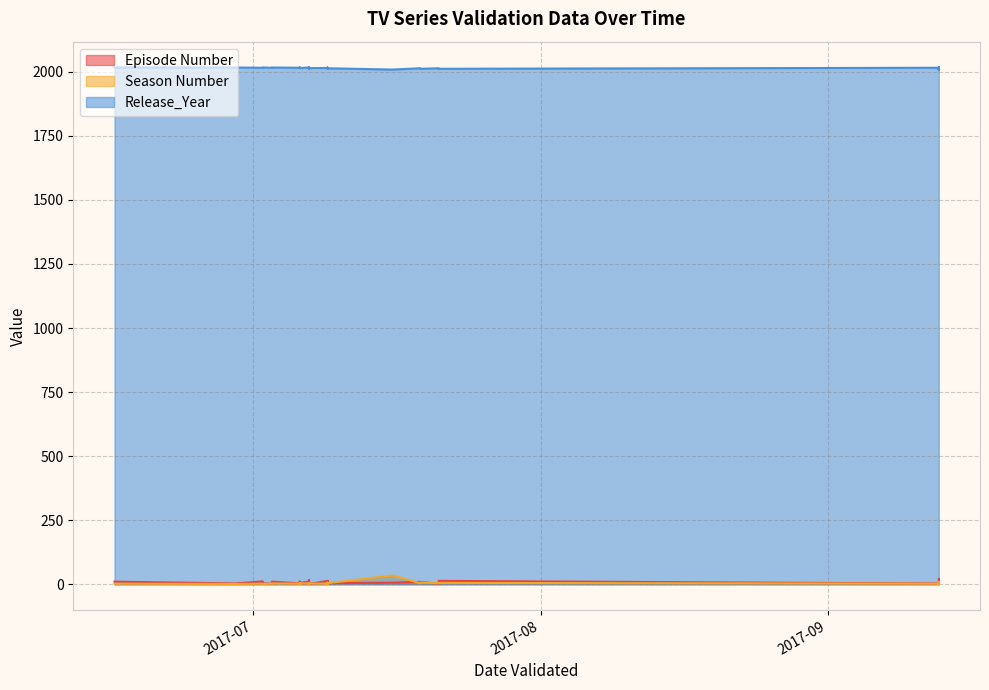

What is the minimum value shown in the chart?

1